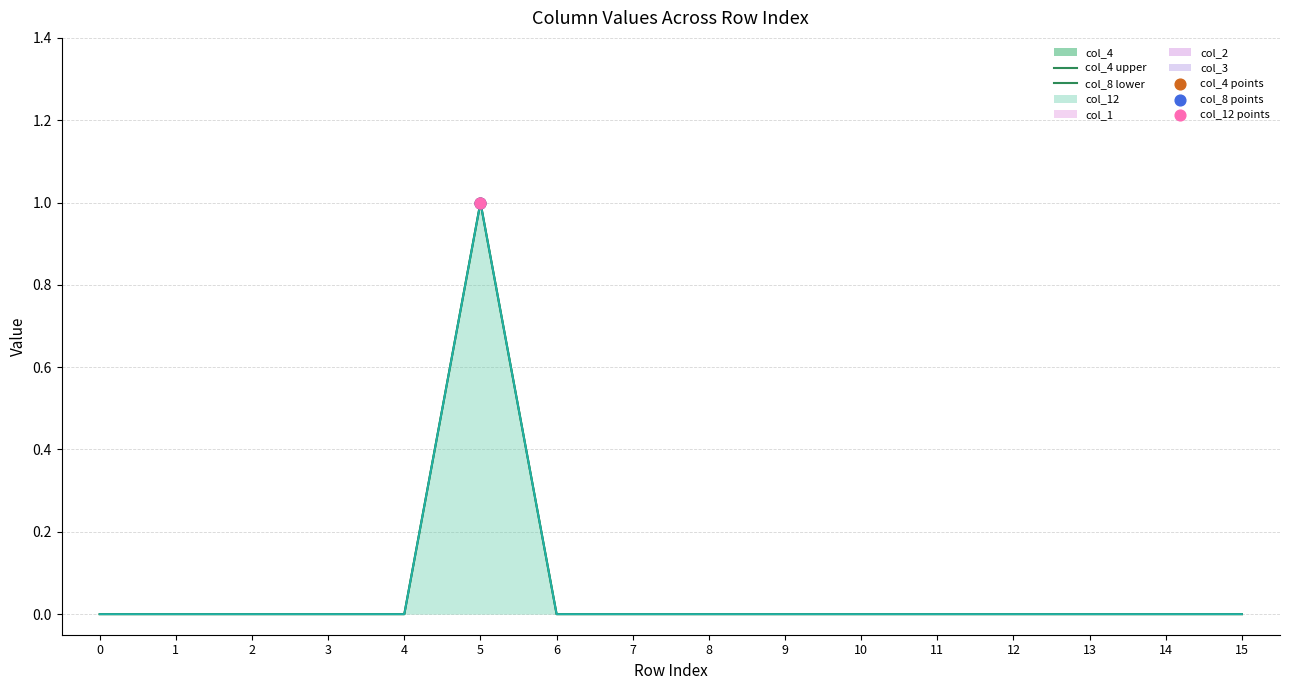

Which series reaches the minimum Y coordinate?

col_4 upper